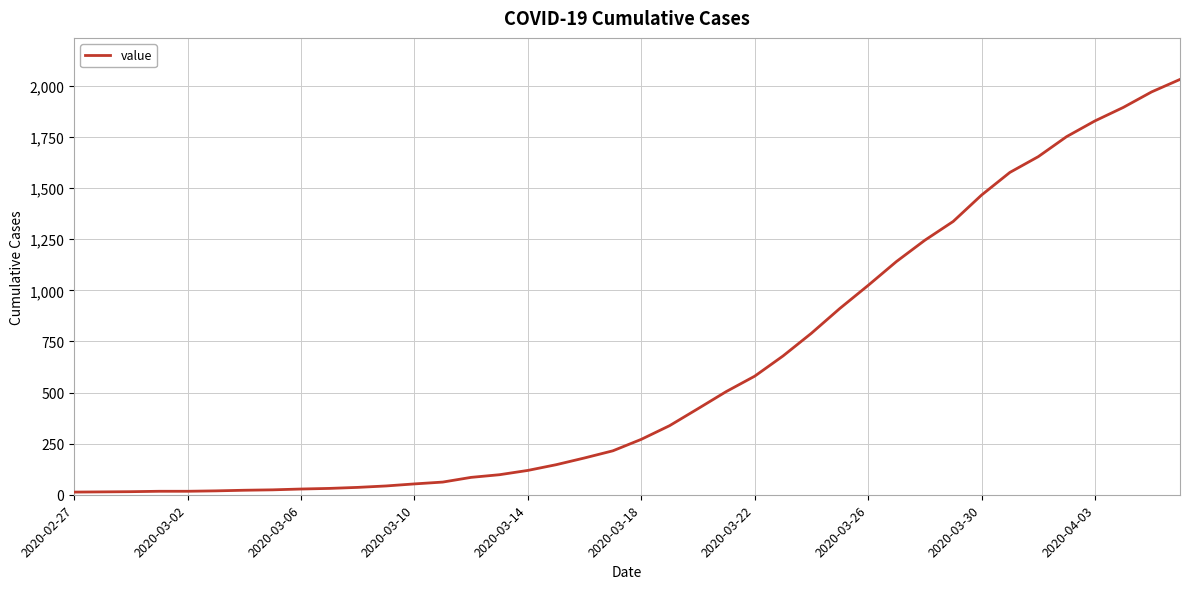

What is the greatest value displayed?

2032